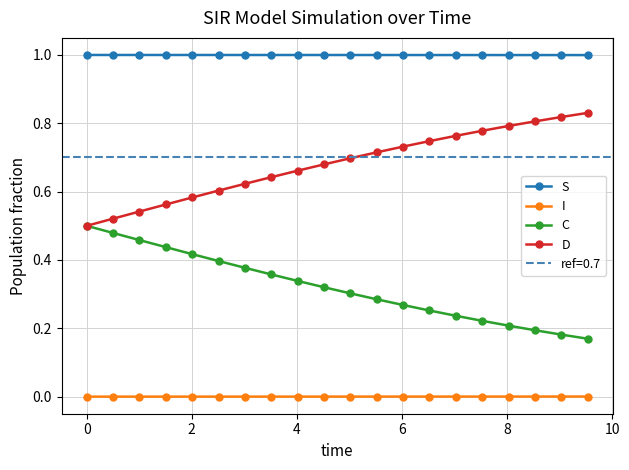

What is the minimum value for S?

1.0